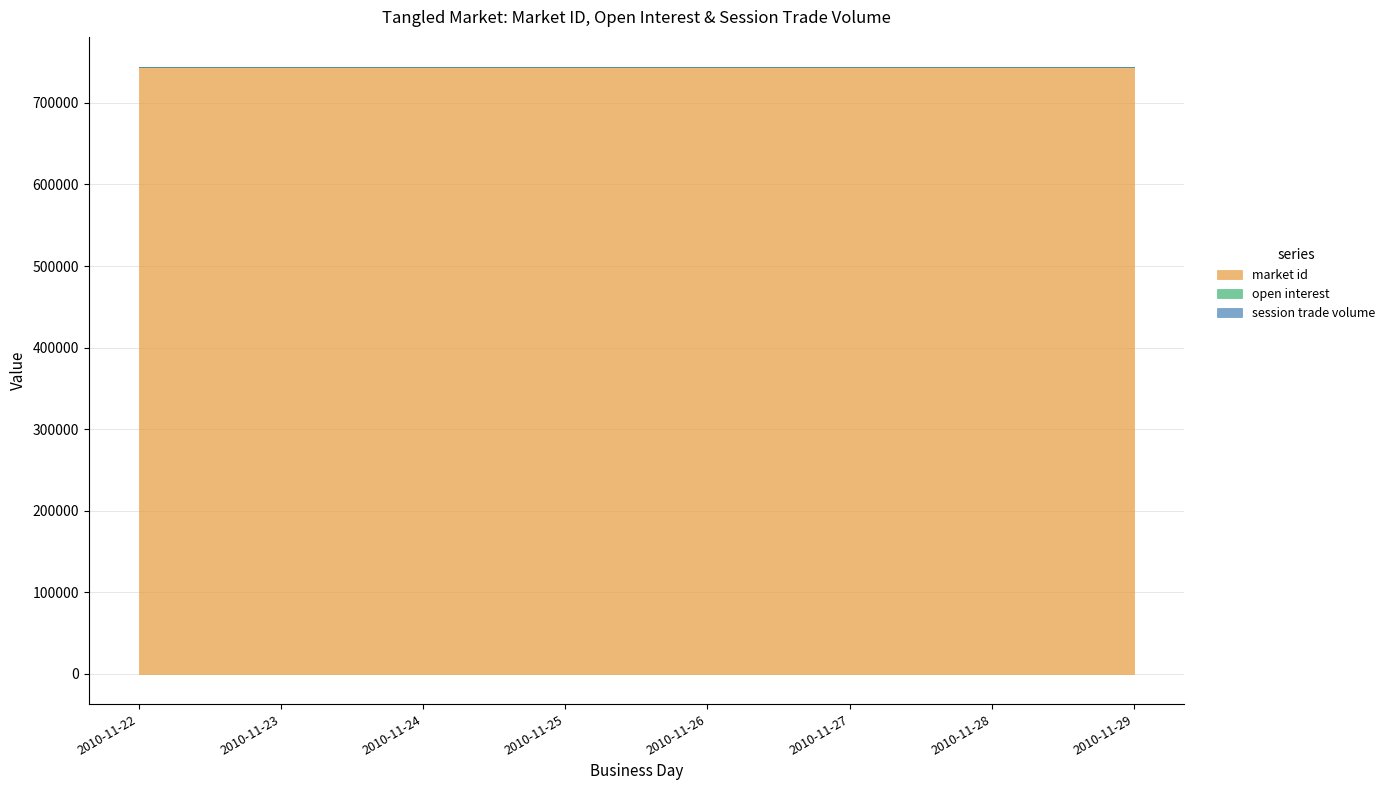

Does the chart have visible grid lines?

Yes